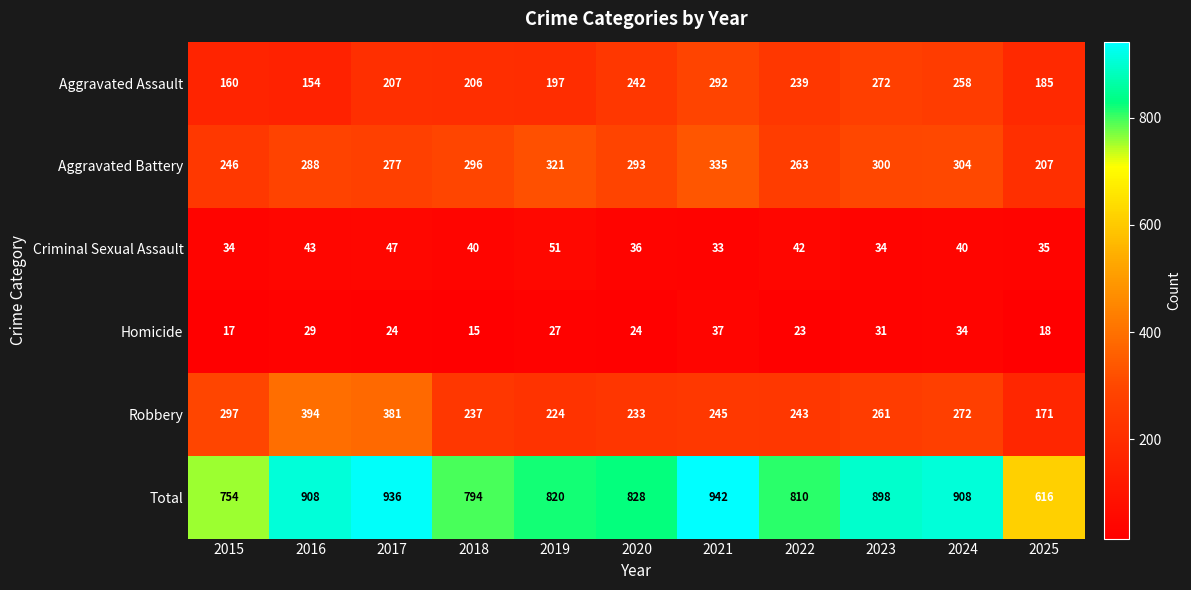

List the series in order of their peak value, lowest first.

Homicide, Criminal Sexual Assault, Aggravated Assault, Aggravated Battery, Robbery, Total